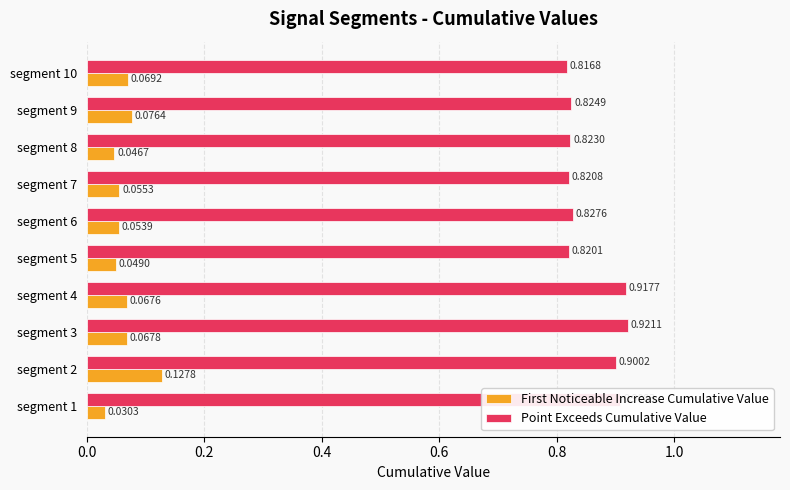

Rank the categories by First Noticeable Increase Cumulative Value value from lowest to highest.

segment 1, segment 8, segment 5, segment 6, segment 7, segment 4, segment 3, segment 10, segment 9, segment 2